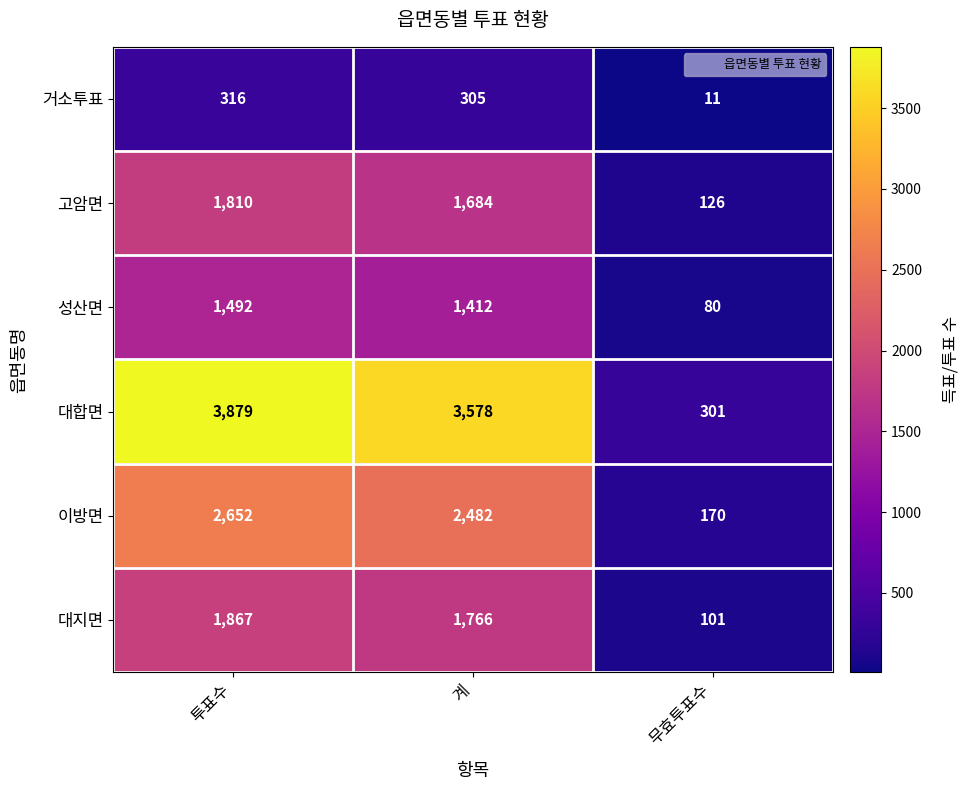

What is the average value of the 이방면 series?

1768